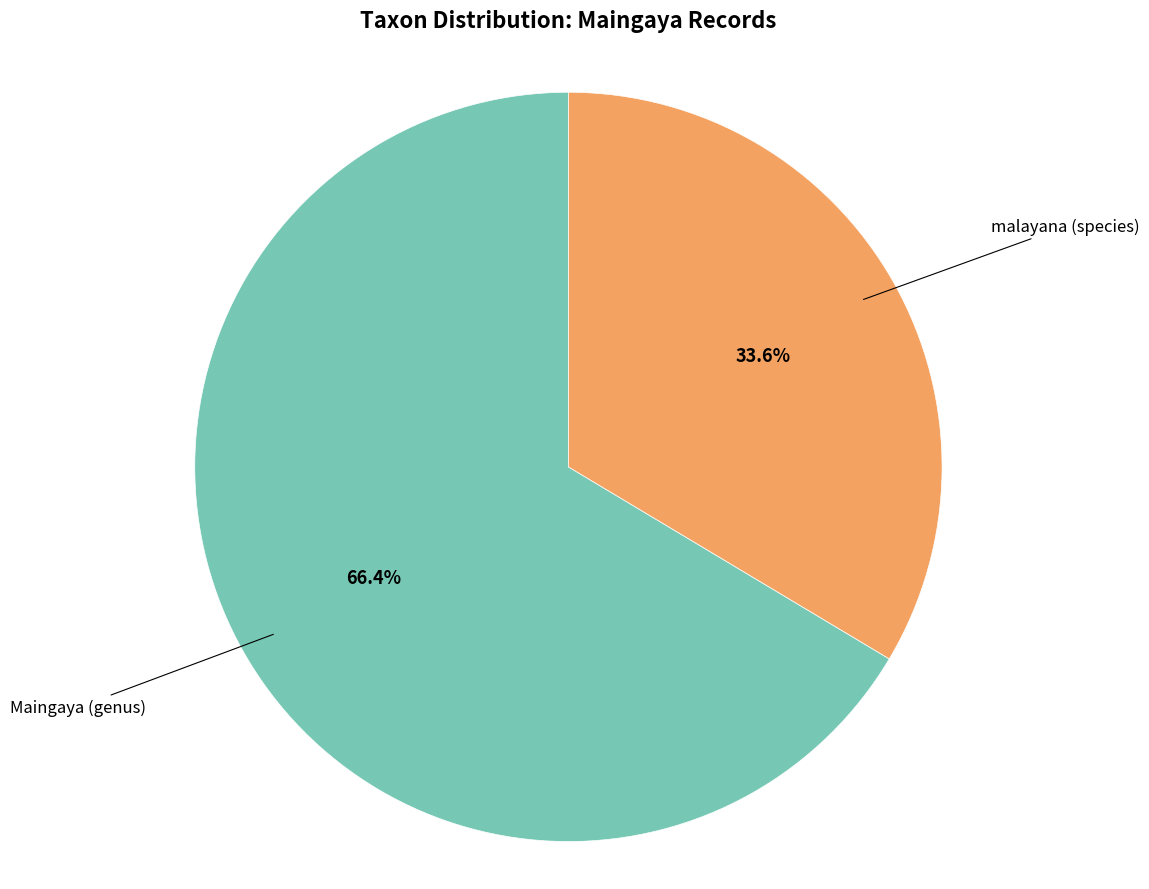

Does any single category account for the majority?

Yes